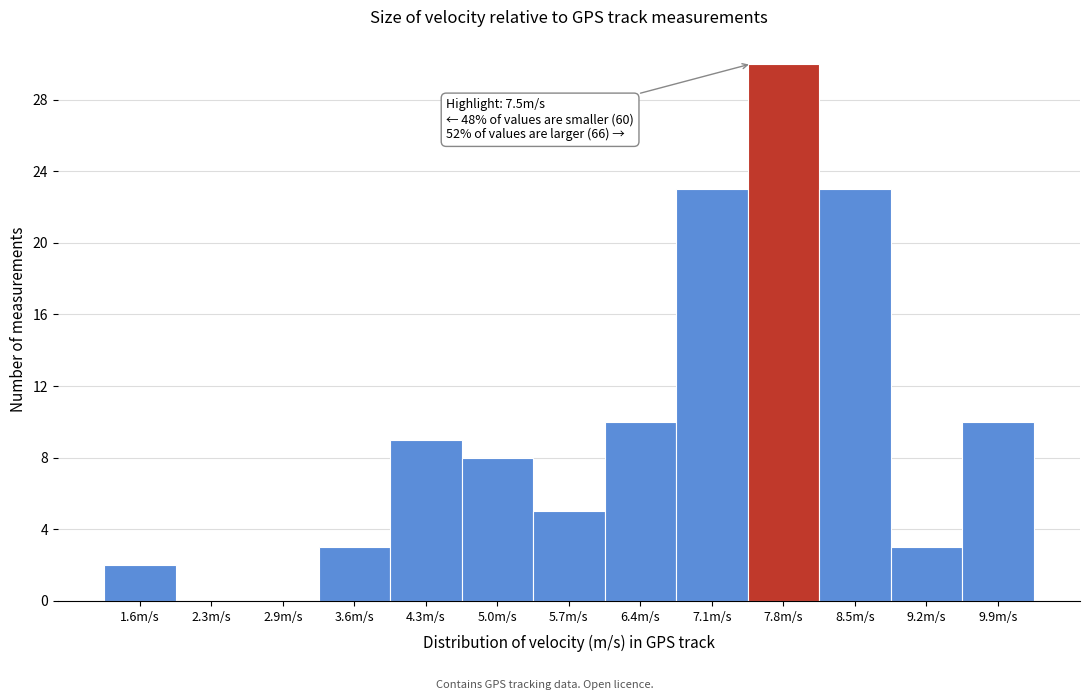

Which range on the x-axis has the tallest bar?

7.5 to 8.2